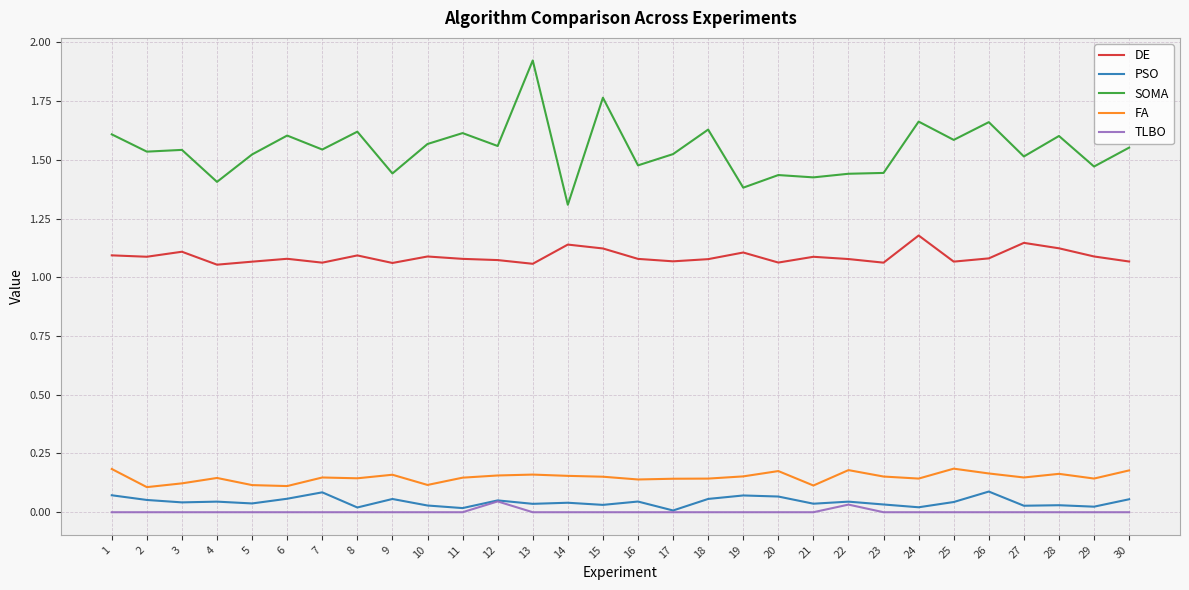

Which category has the highest value in the SOMA series?

13